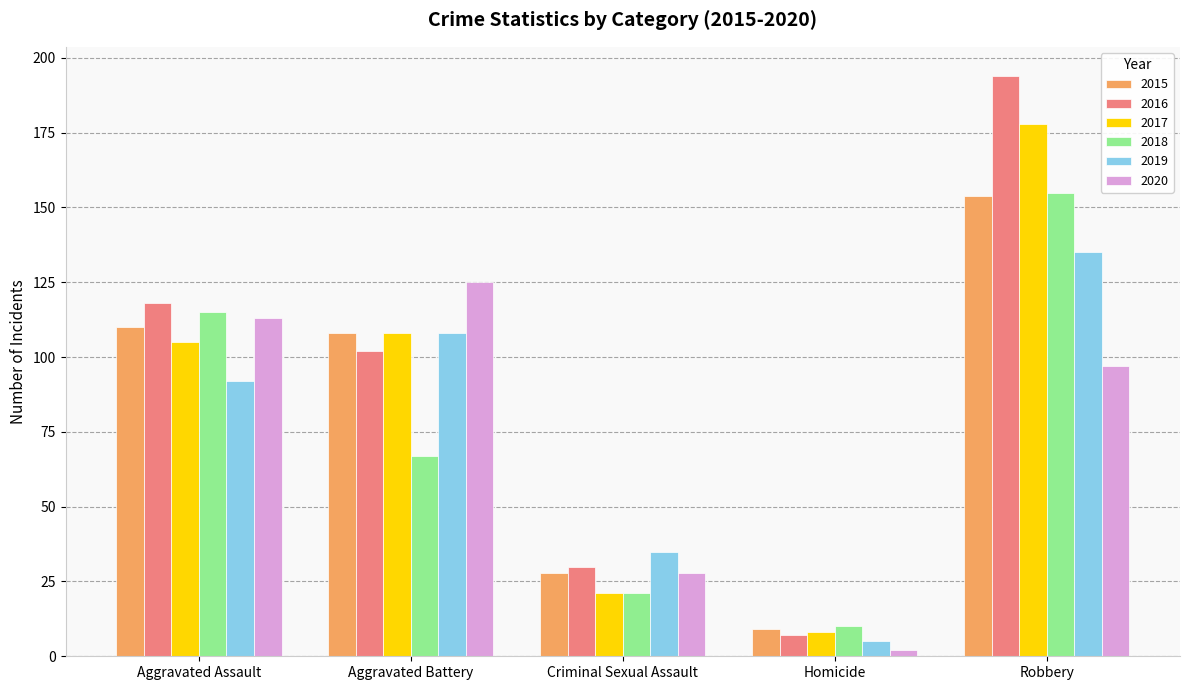

Which series has the largest range (max minus min)?

2016